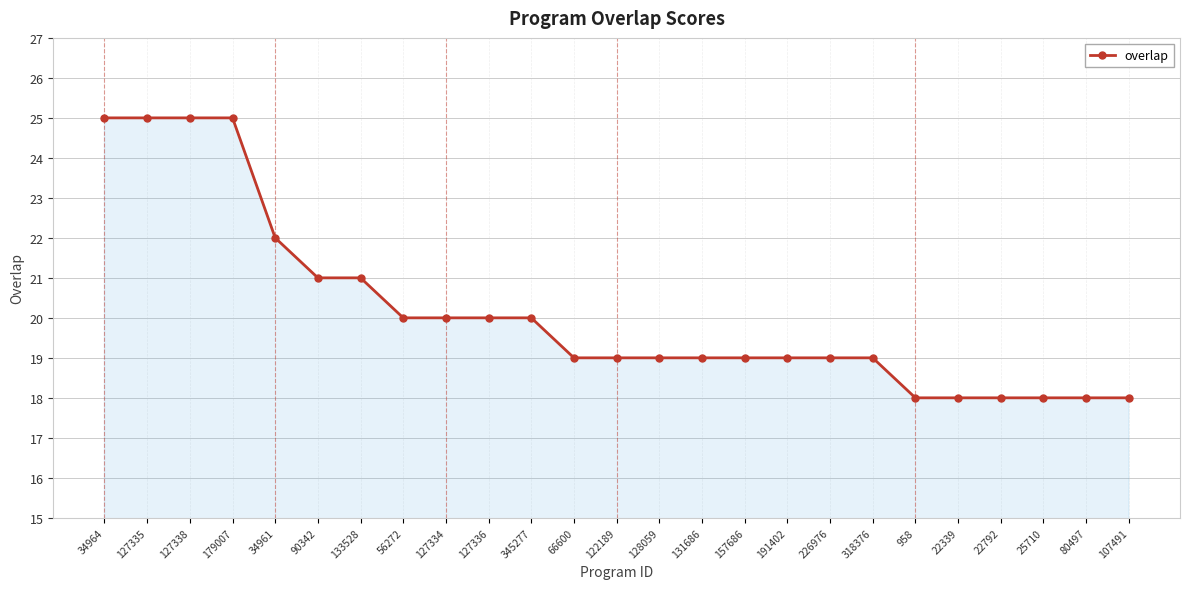

Between 127336 and 107491, which is larger?

127336